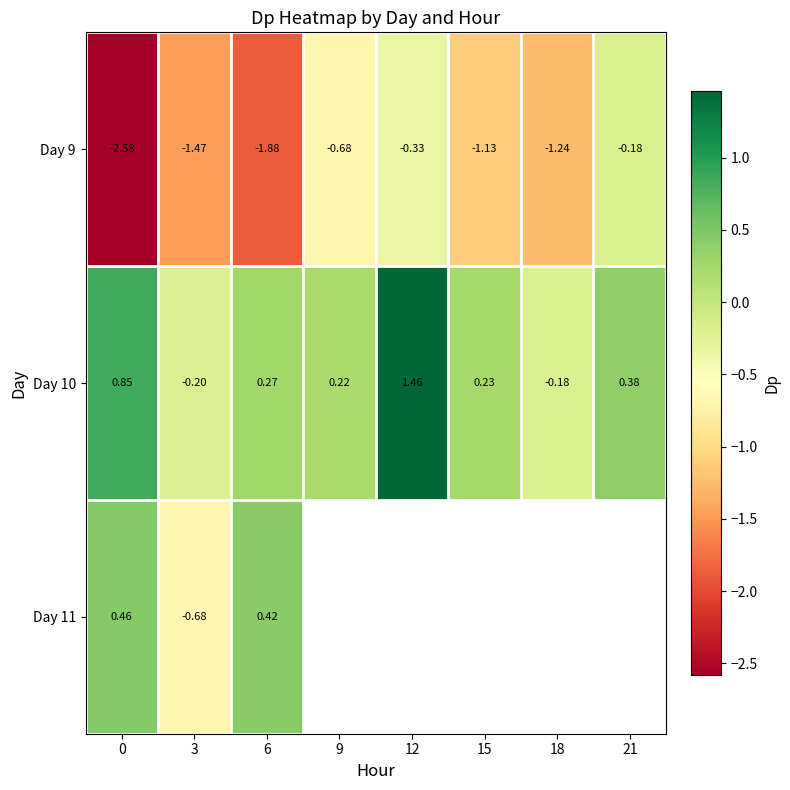

Is the value of Day 9 at 15 greater than the value of Day 10 at 9?

No